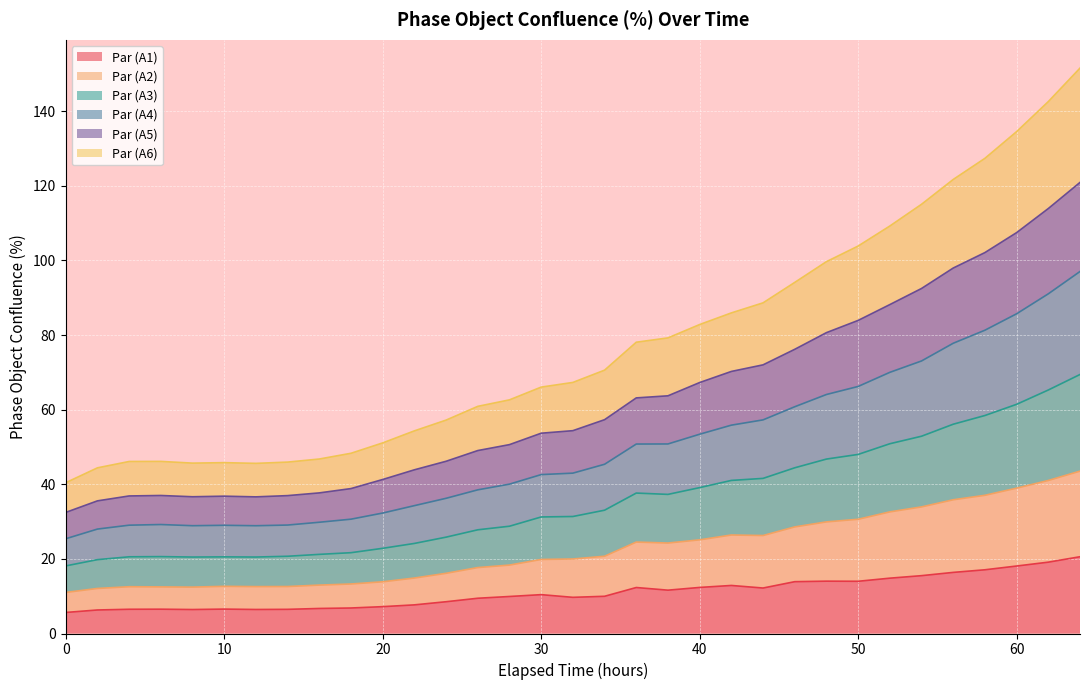

What is the lowest value of the Par (A1) series?

5.6